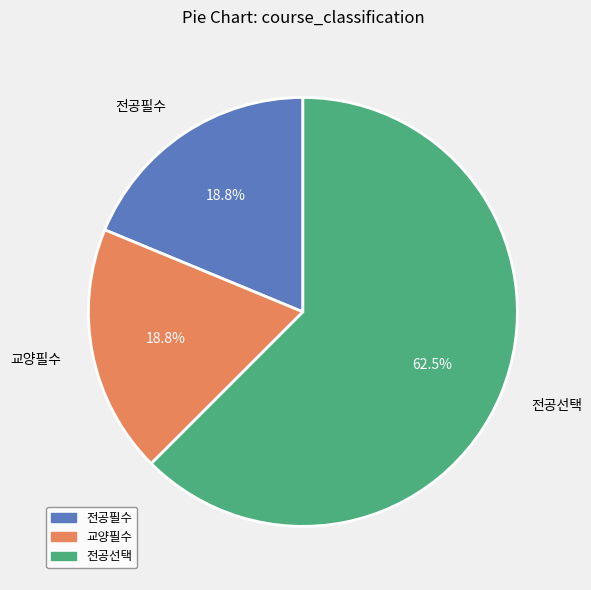

What portion of the pie excludes 교양필수?

81.2%